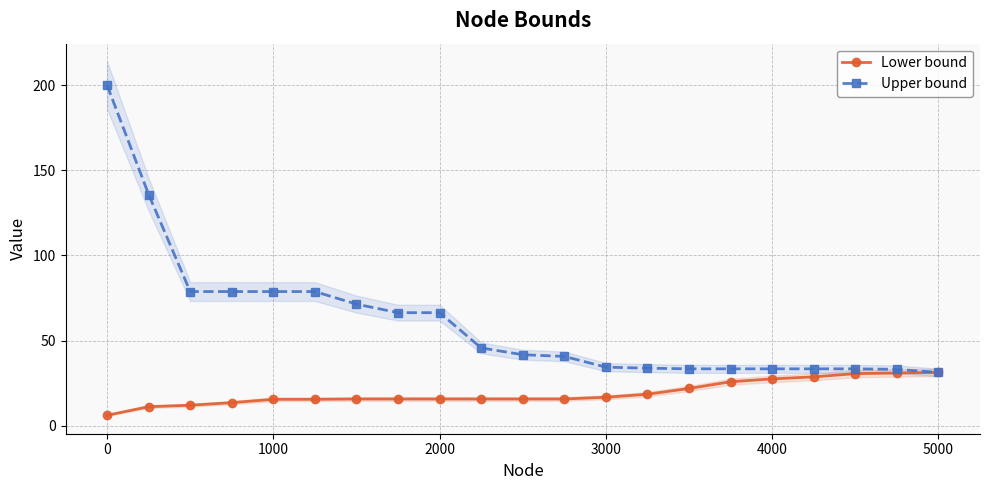

What is the maximum value for Lower bound?

31.3